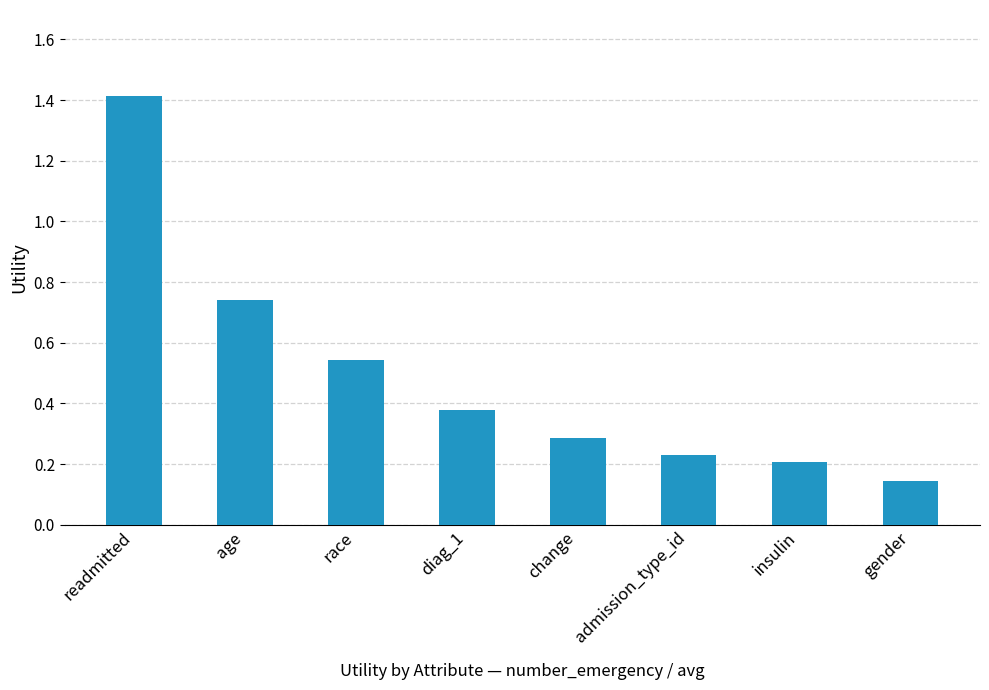

Between age and gender, which is larger?

age